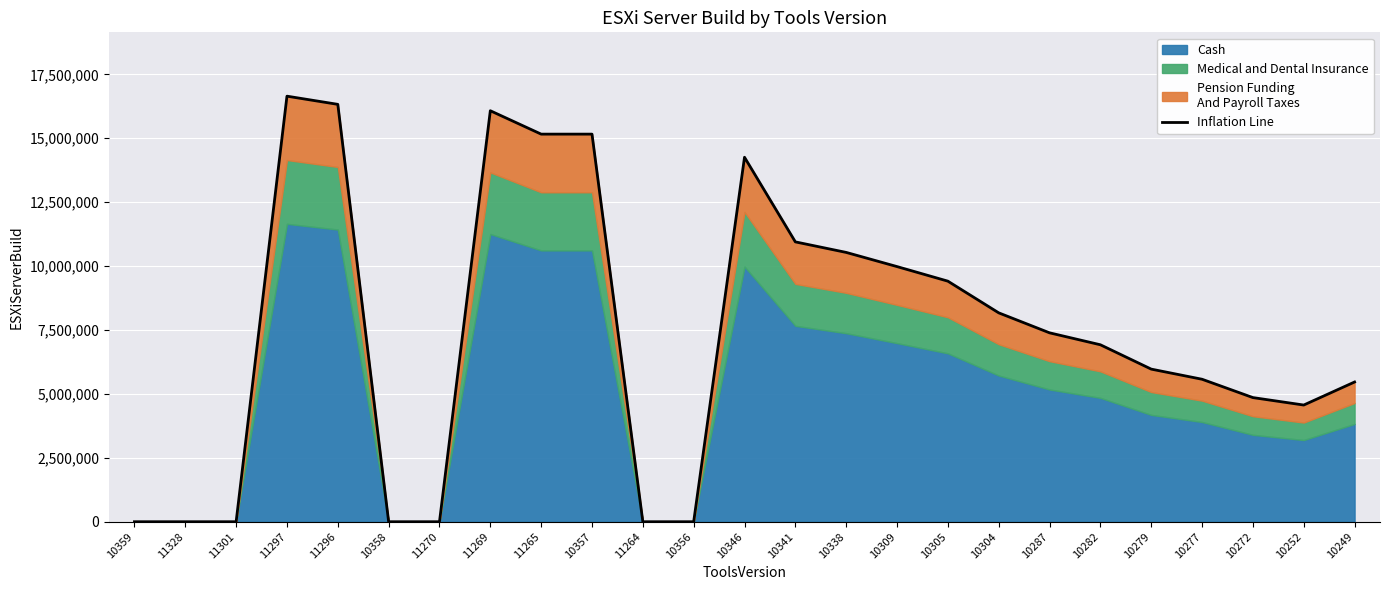

How many interior local valleys (lower than both neighbors) does the data have?

1